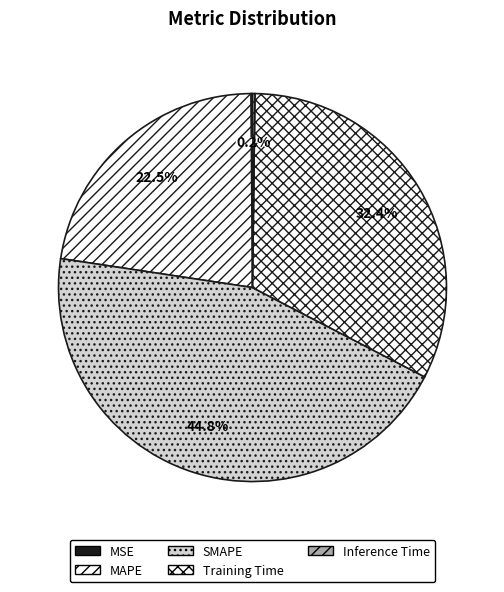

Count the number of slices in the pie.

5